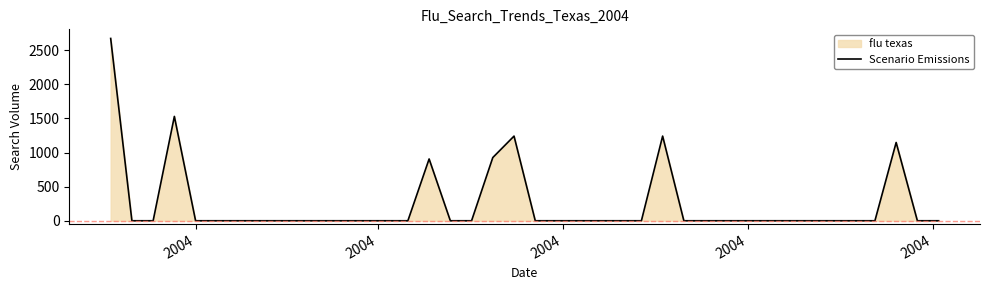

Does the chart display data point markers on the line(s)?

No